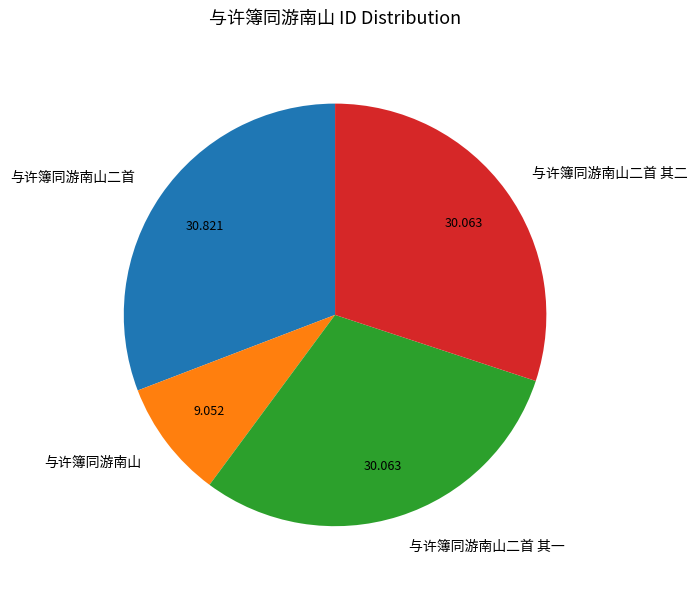

What is the largest slice in the pie chart?

与许簿同游南山二首